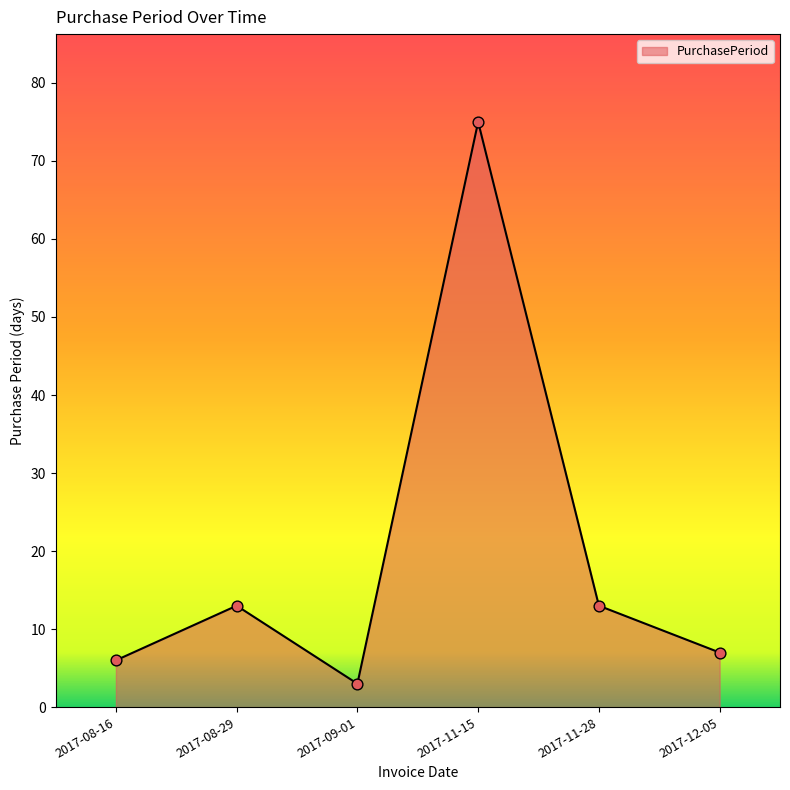

What is the ratio of the value at 2017-11-28 to the value at 2017-12-05?

1.9